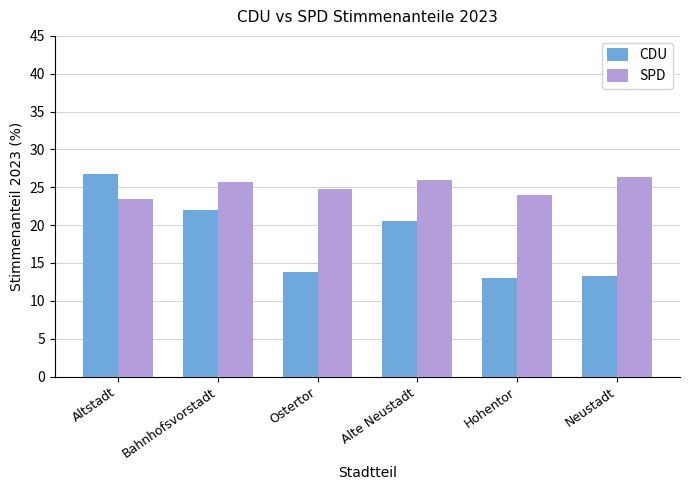

List the series in order of their peak value, lowest first.

SPD, CDU